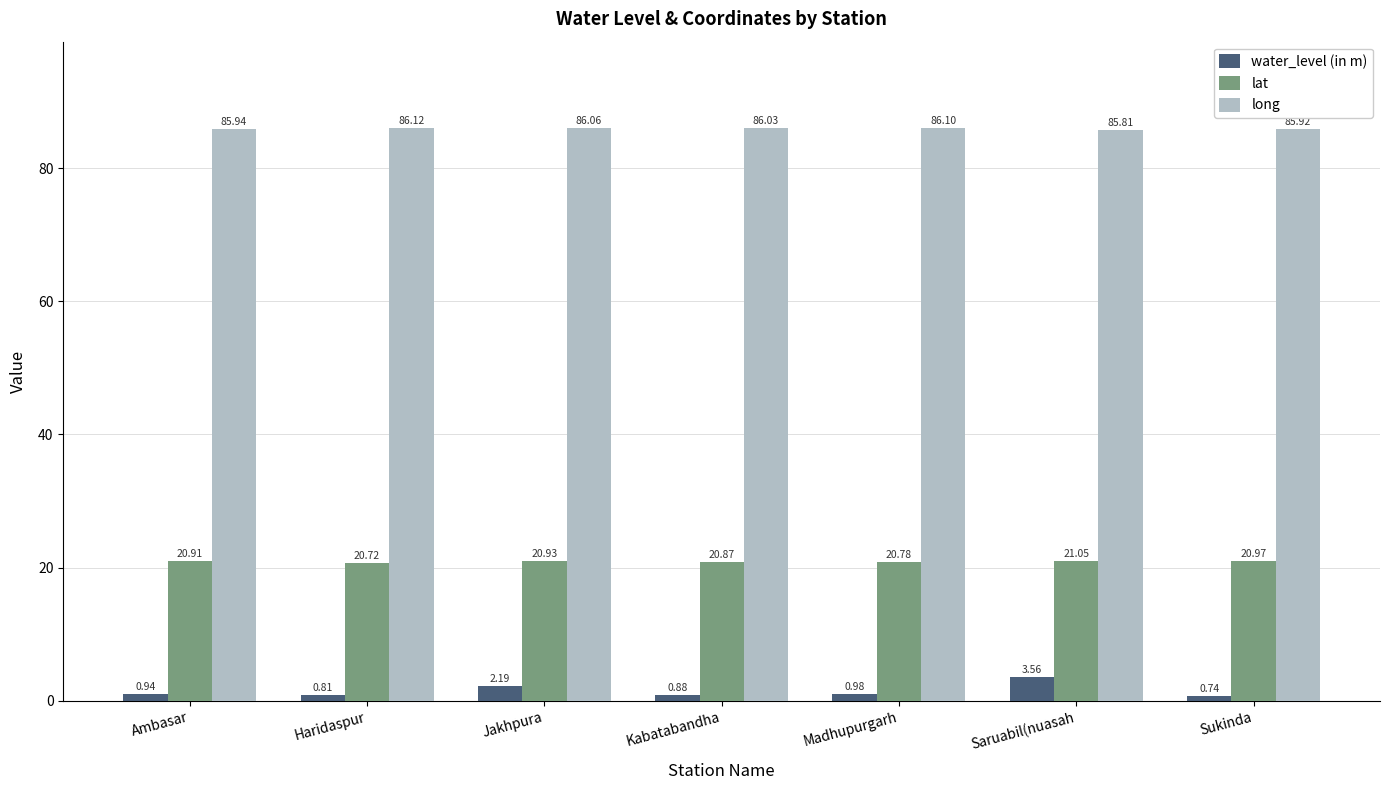

List the series in order of their overall mean, highest first.

long, lat, water_level (in m)